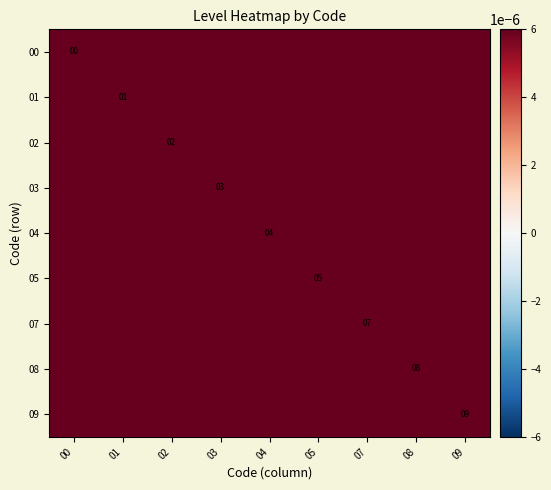

The 03 series shows 1.0 at 09. True or false?

True